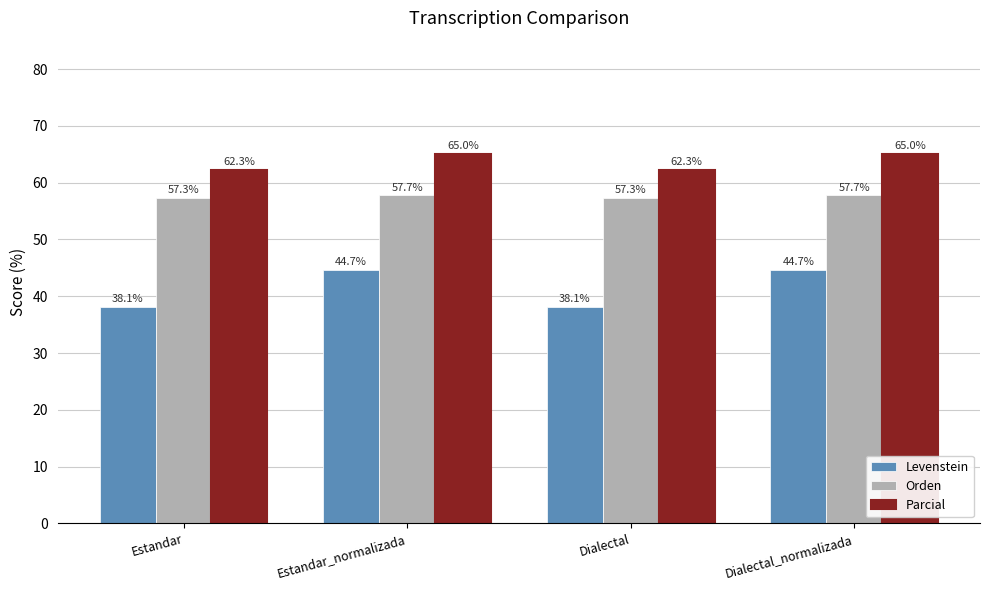

Reading left to right, transcribe all the data shown in this chart.

Levenstein: Estandar=38.1	Estandar_normalizada=44.7	Dialectal=38.1	Dialectal_normalizada=44.7
Orden: Estandar=57.3	Estandar_normalizada=57.7	Dialectal=57.3	Dialectal_normalizada=57.7
Parcial: Estandar=62.3	Estandar_normalizada=65.0	Dialectal=62.3	Dialectal_normalizada=65.0